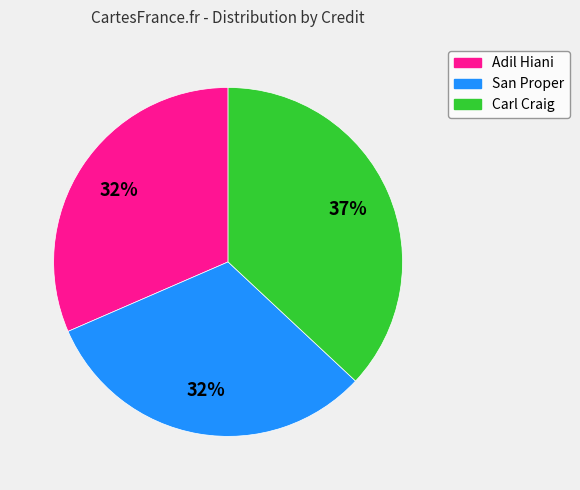

Does any single category account for the majority?

No